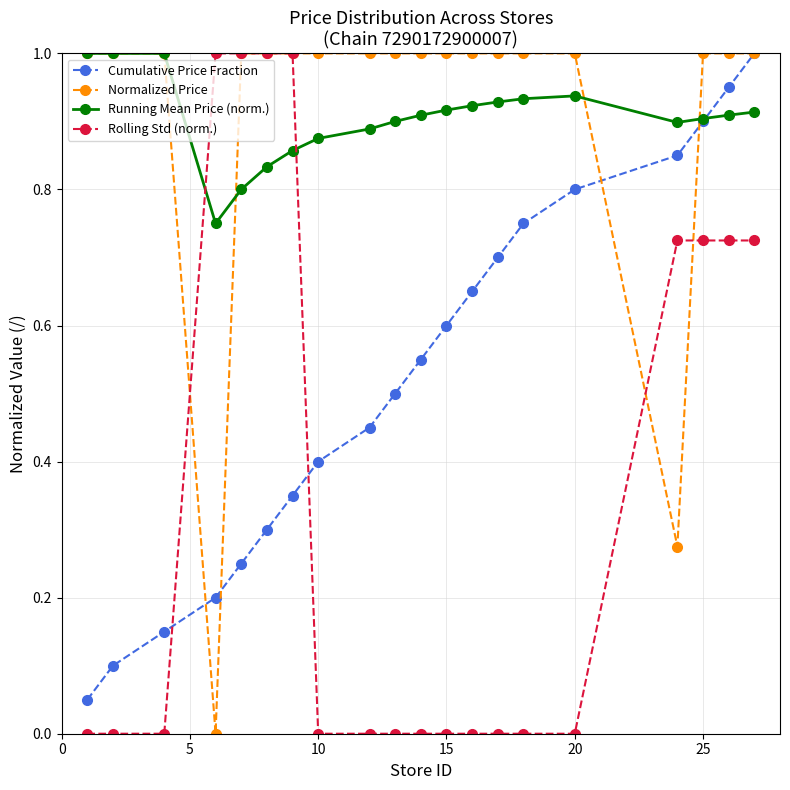

What is the greatest value displayed?

1.0